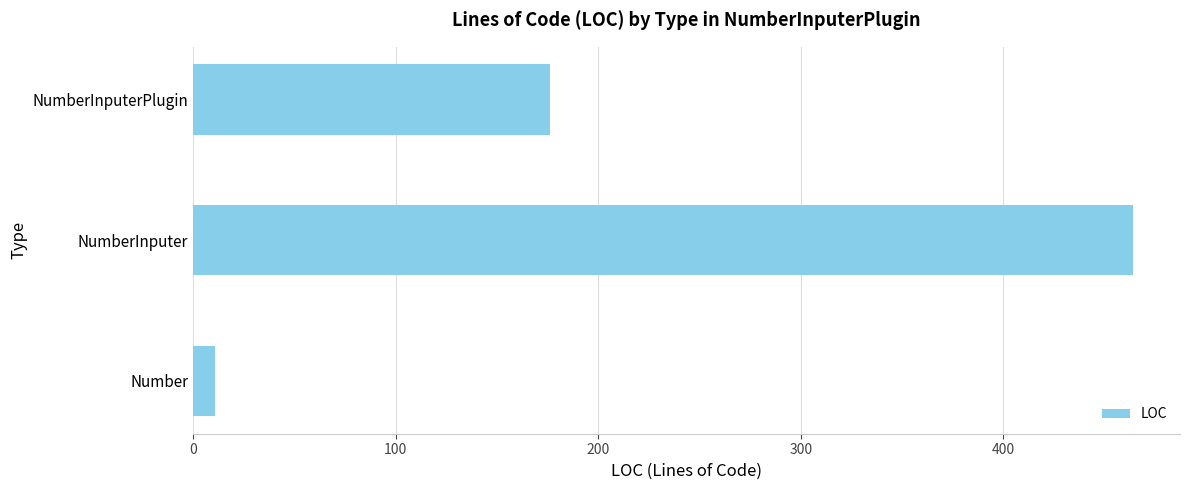

True or false: the data shows 299 at NumberInputerPlugin.

False